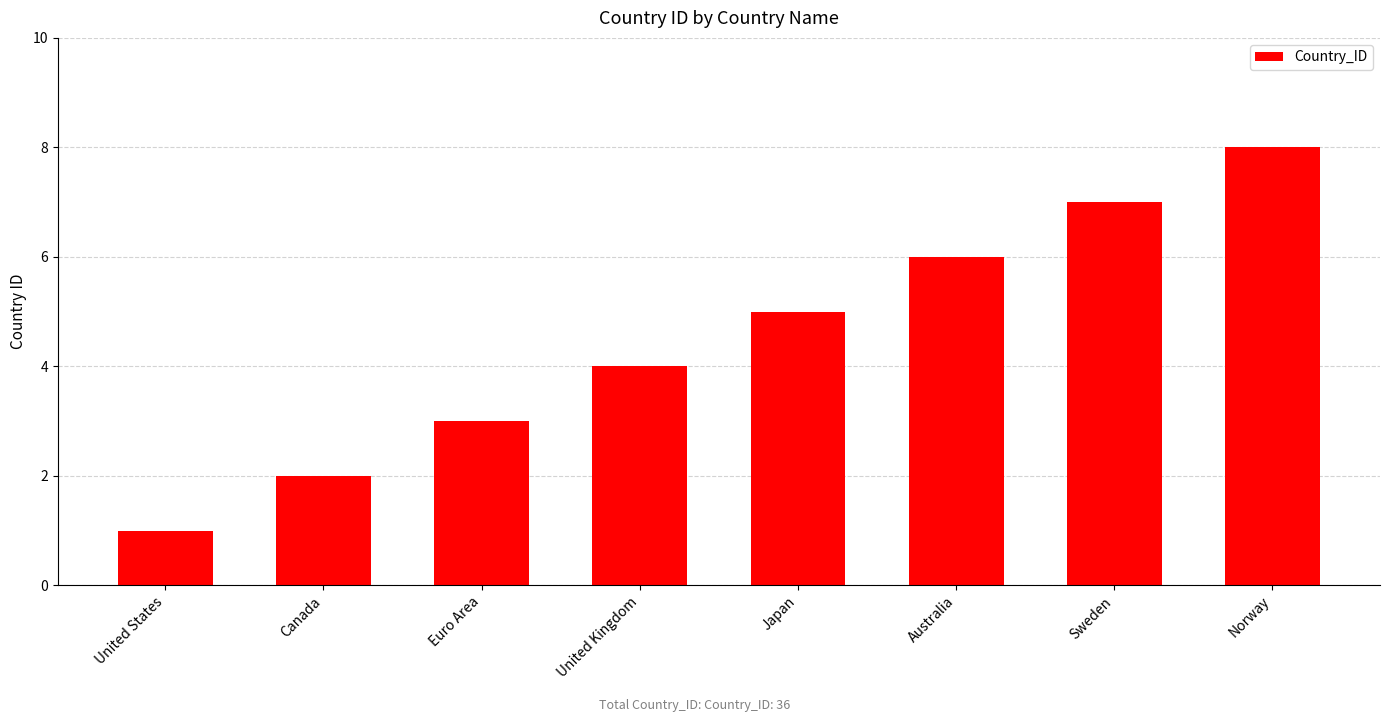

Are the bars horizontal?

No